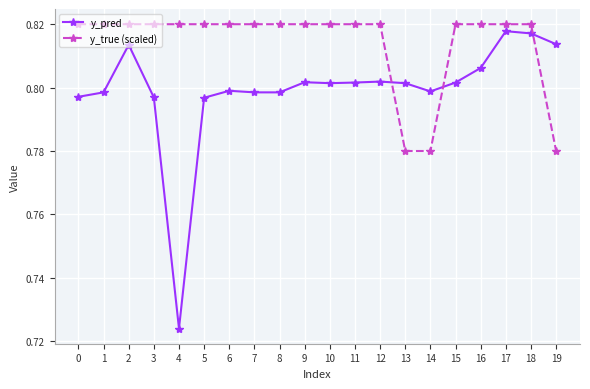

Count the y_true (scaled) values in the range 0 to 1.

20